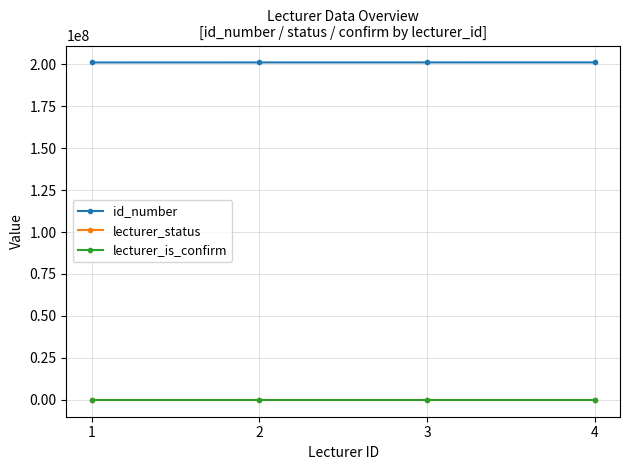

Between 2 and 3, which is larger?

3